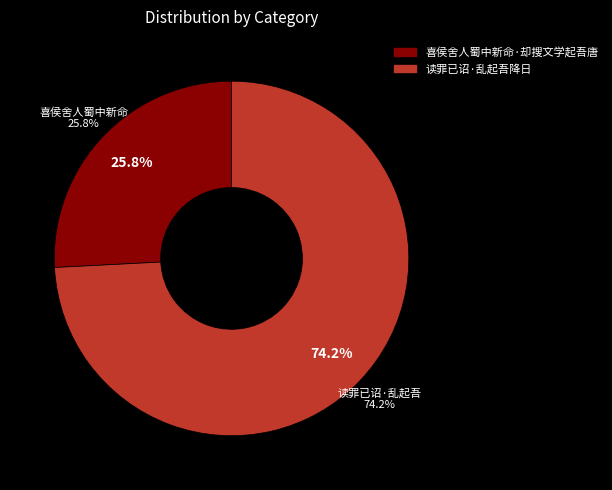

To the nearest percent, what percentage of the pie is 喜侯舍人蜀中新命·却搜文学起吾唐?

26%